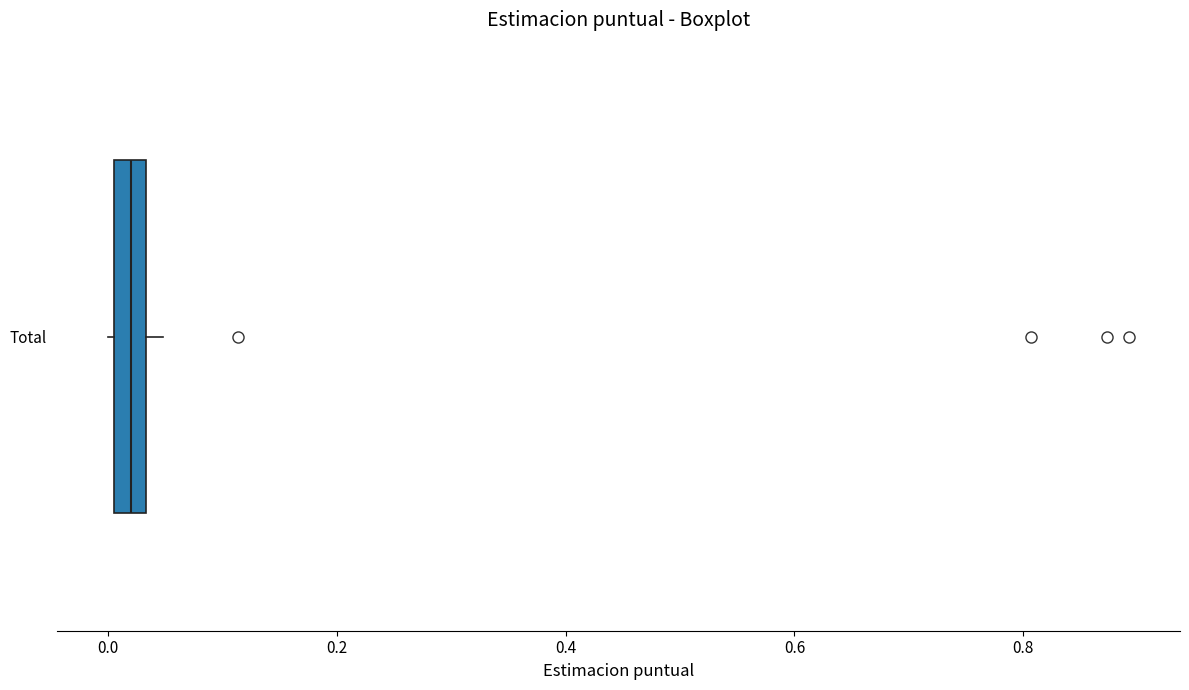

Where is the right edge of the box for Total on the x-axis? The values are not printed on the chart, so give them approximately, as read against the axis.

0.04